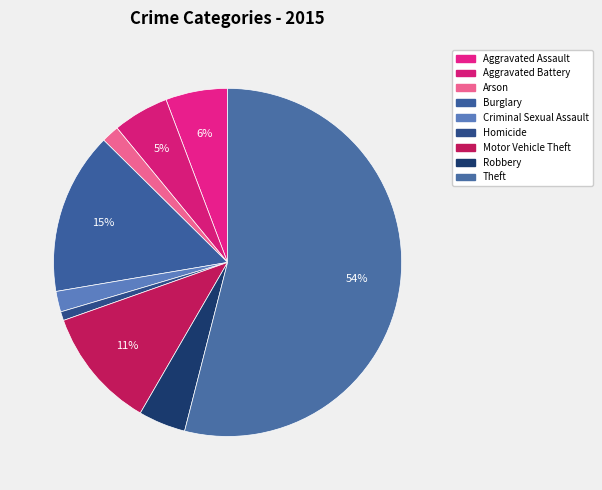

How many slices are in this pie chart?

9